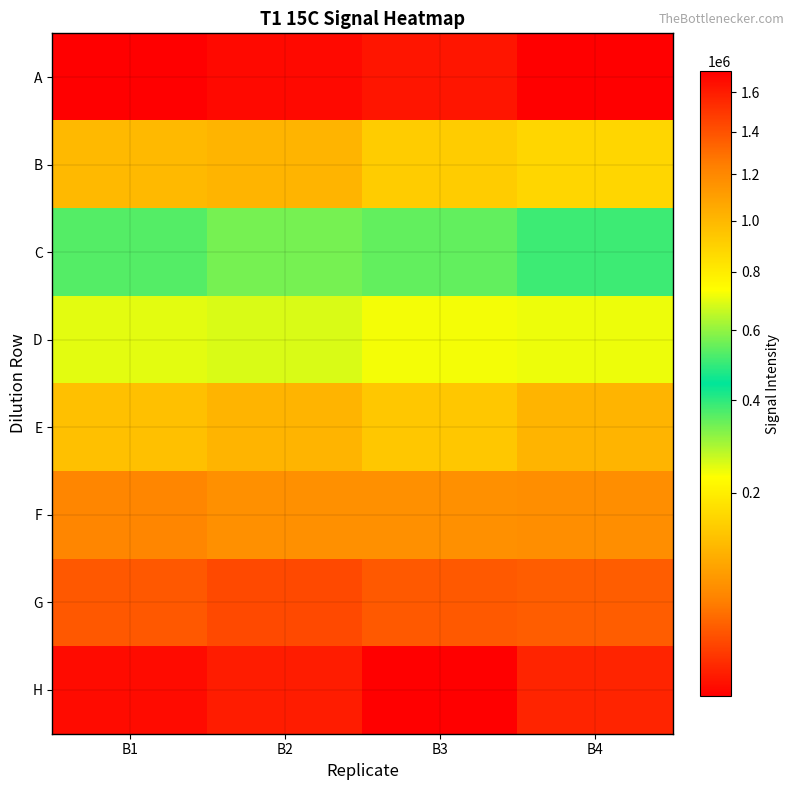

At how many categories does at least one series exceed 1551025?

4